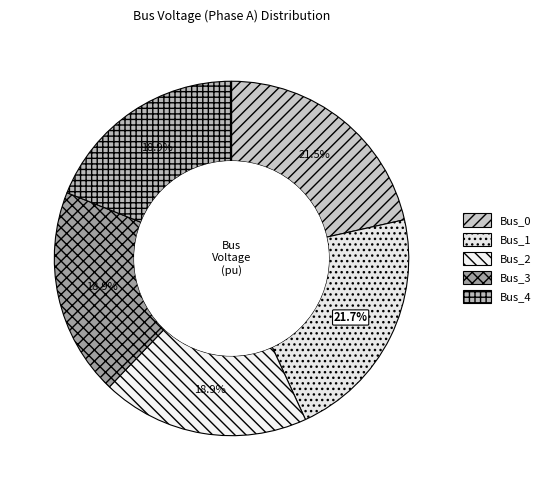

What percentage is NOT represented by Bus_1?

78.3%